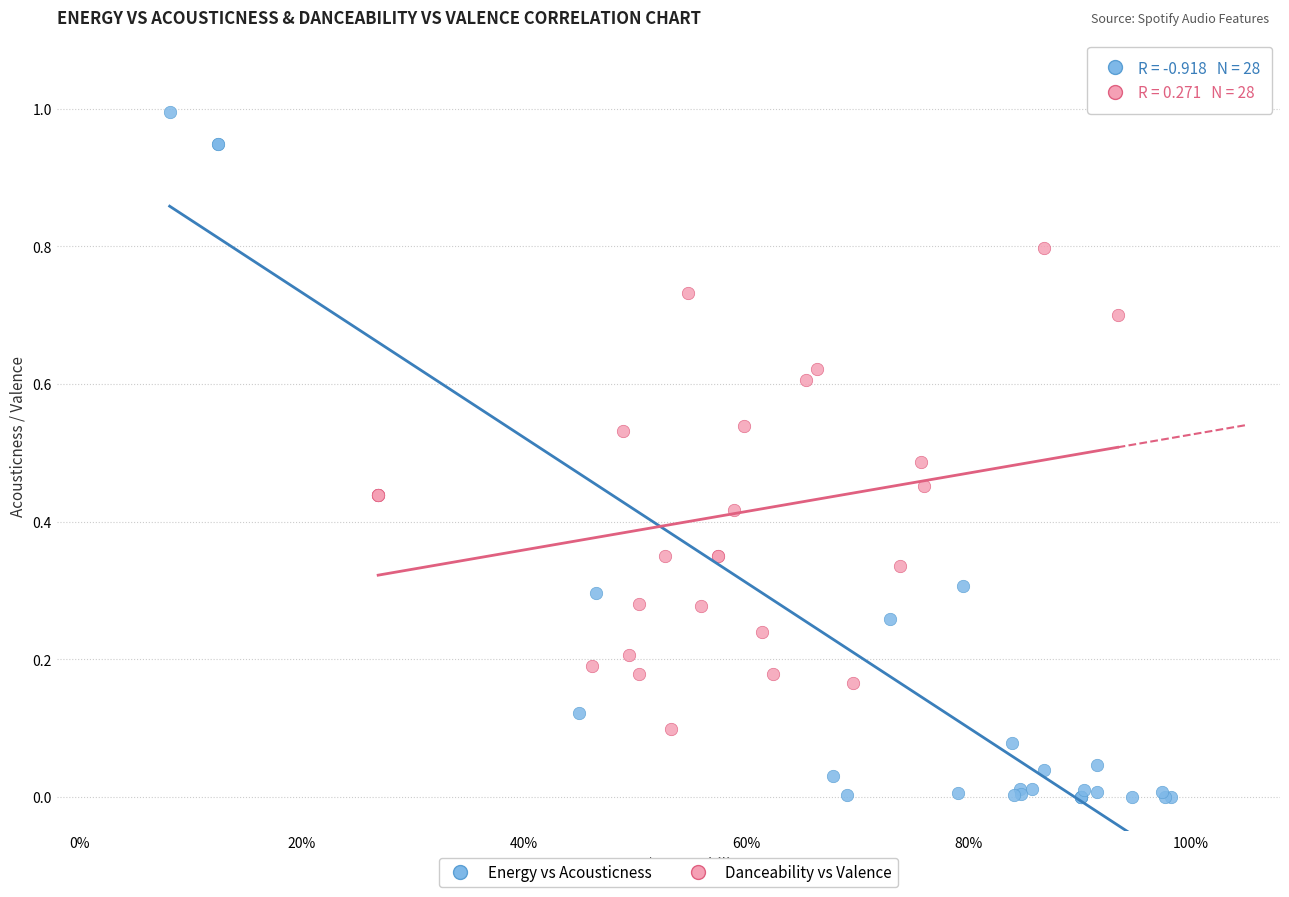

Which series contains the lowest Y value?

Energy vs Acousticness